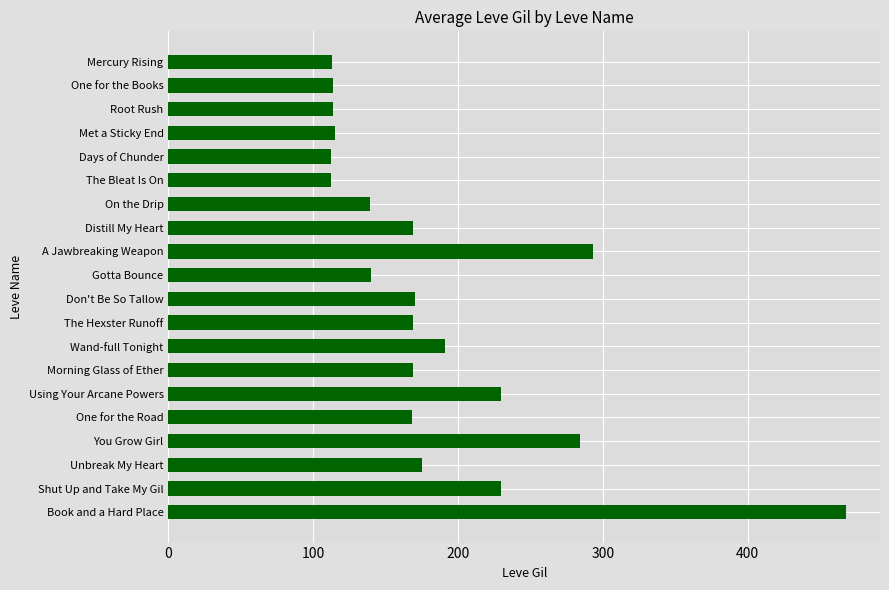

Which has a higher value, Using Your Arcane Powers or Met a Sticky End?

Using Your Arcane Powers